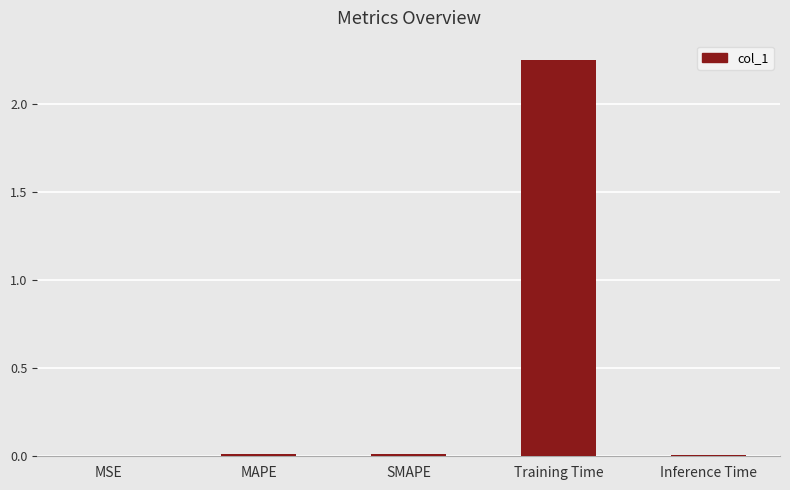

What is the average value?

0.5